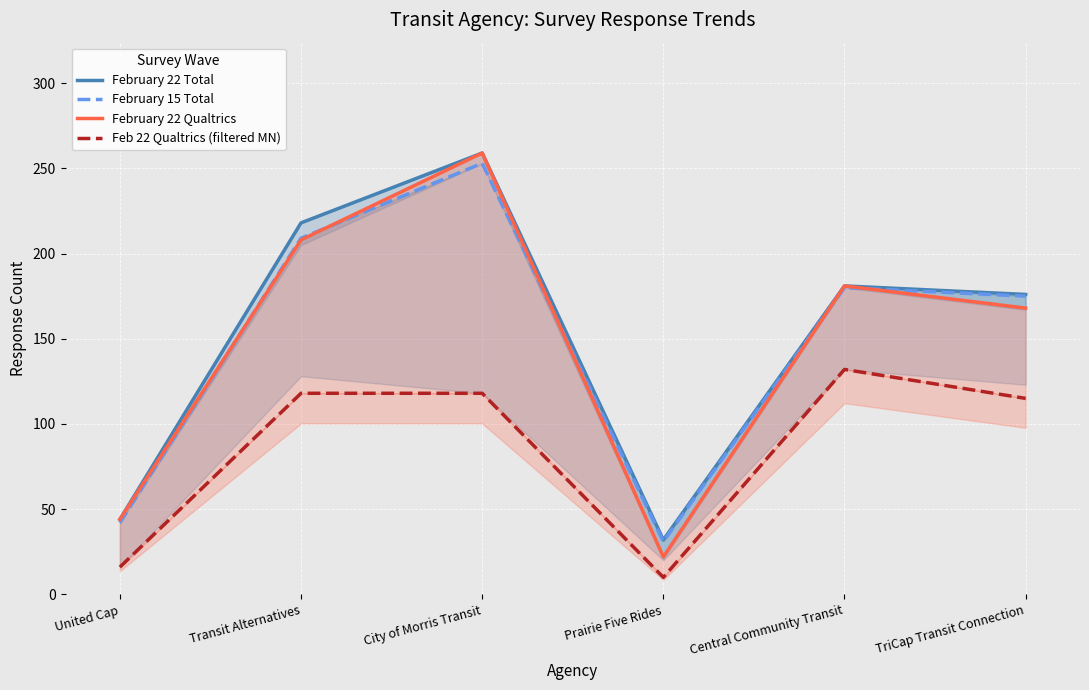

Reading right to left, transcribe all the data shown in this chart.

February 22 Total: 176	181	32	259	218	44
February 15 Total: 175	180	31	253	209	42
February 22 Qualtrics: 168	181	22	259	208	44
Feb 22 Qualtrics (filtered MN): 115	132	10	118	118	16